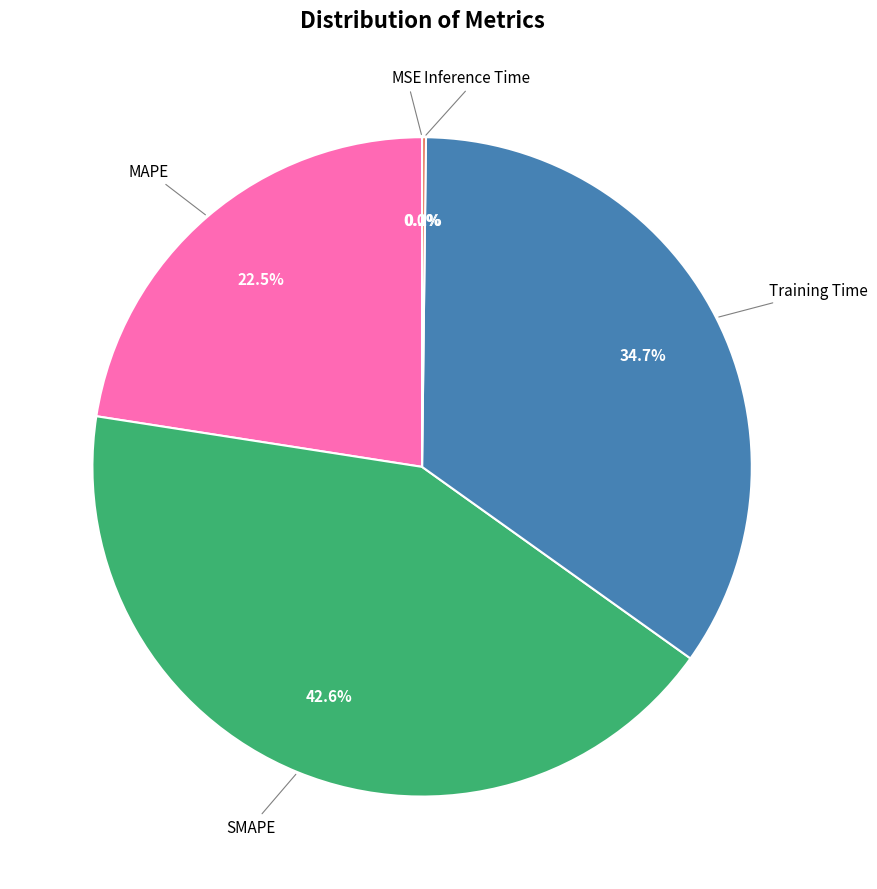

Is there a majority slice in this chart?

No